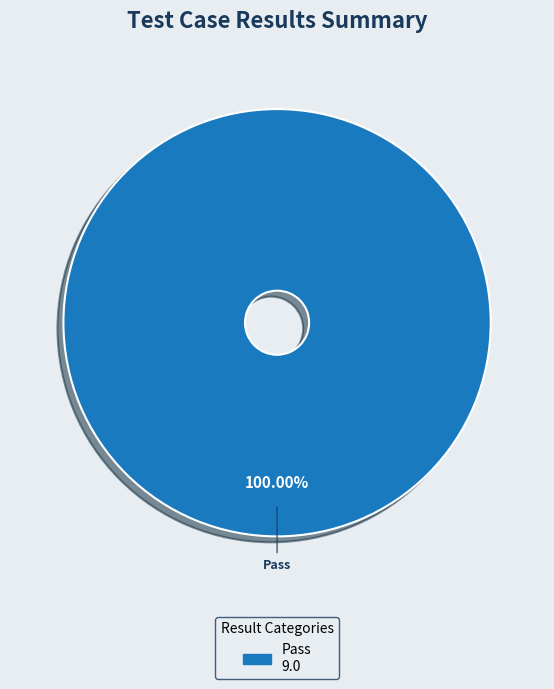

Is there any slice that represents more than half of the pie?

Yes